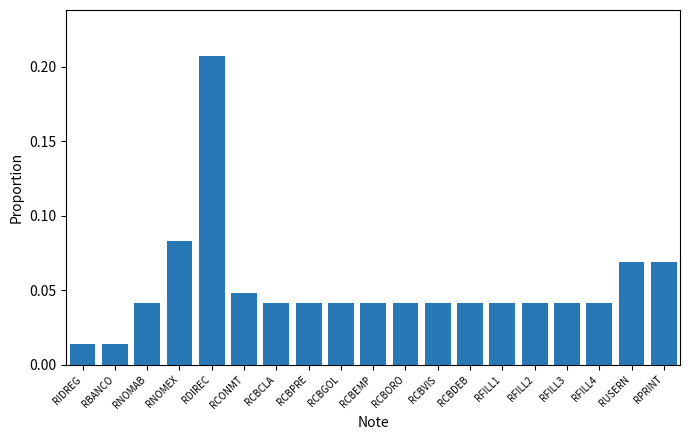

At which category does the chart reach its peak across all series?

RDIREC